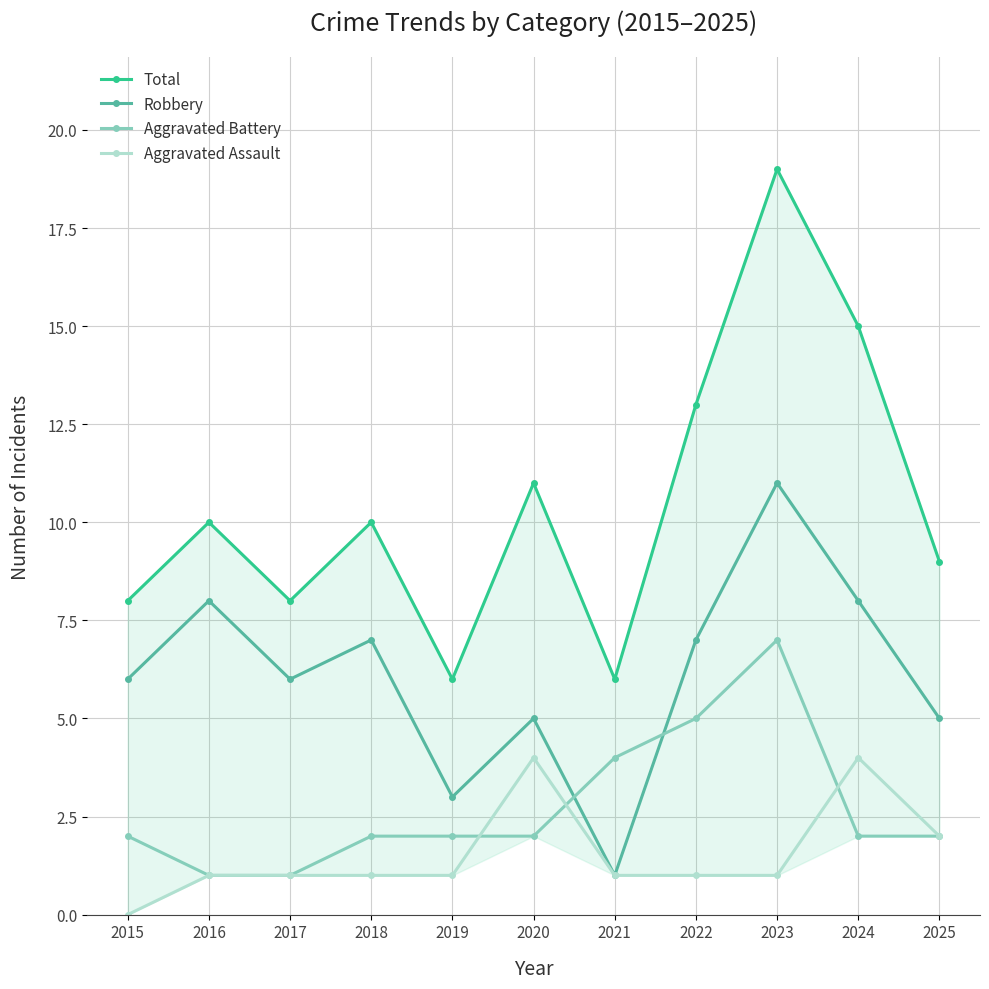

True or false: Aggravated Battery has more than 2 points higher than both neighbors.

False